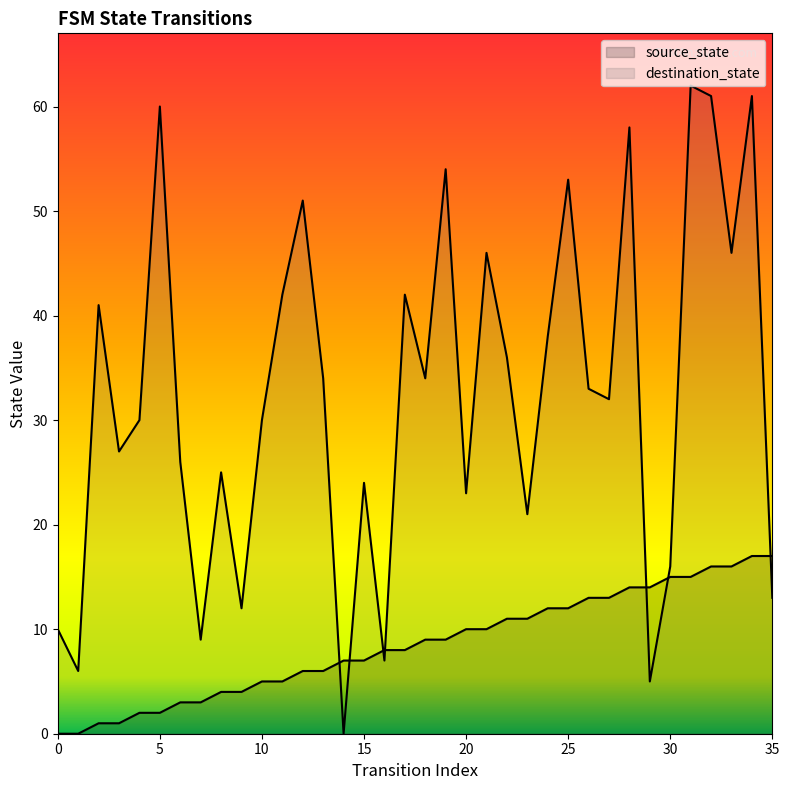

What are all the series names shown in the legend?

source_state, destination_state